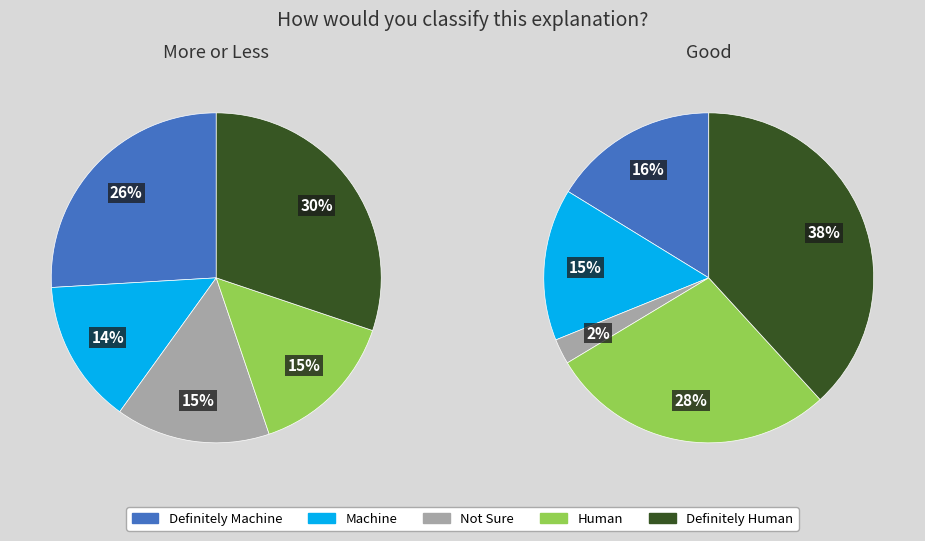

The 145 slice represents 6% of the pie. True or false?

False